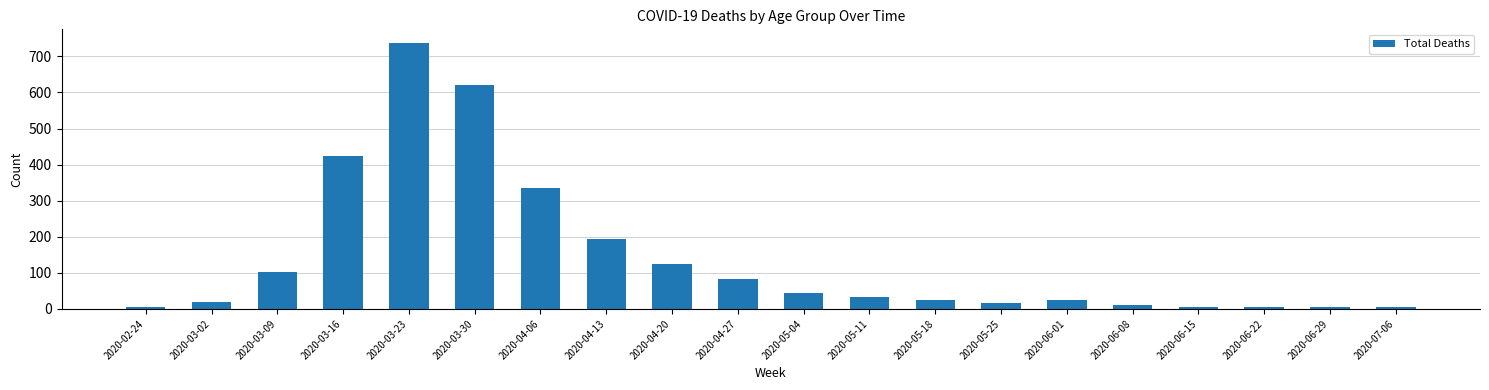

What is the difference between the values at 2020-07-06 and 2020-06-22?

2